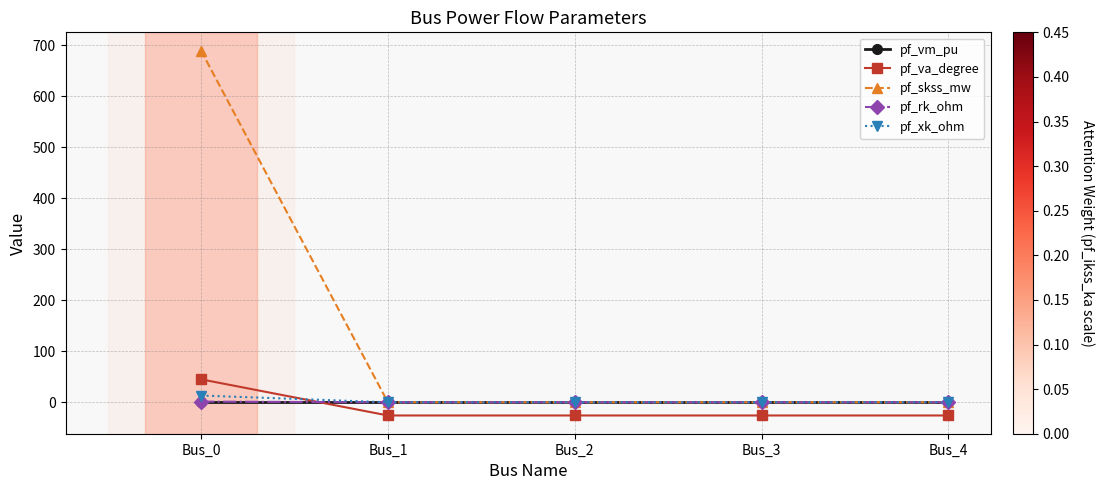

Is it true that pf_rk_ohm equals 0.0 at Bus_4?

True